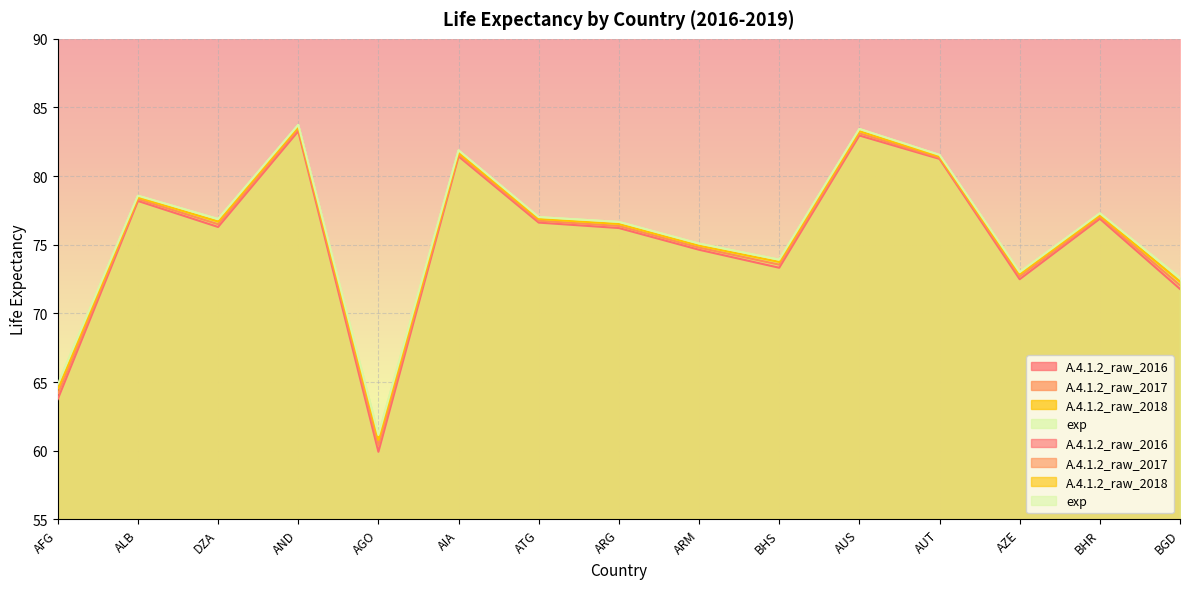

What is the average value of the A.4.1.2_raw_2018 series?

75.7